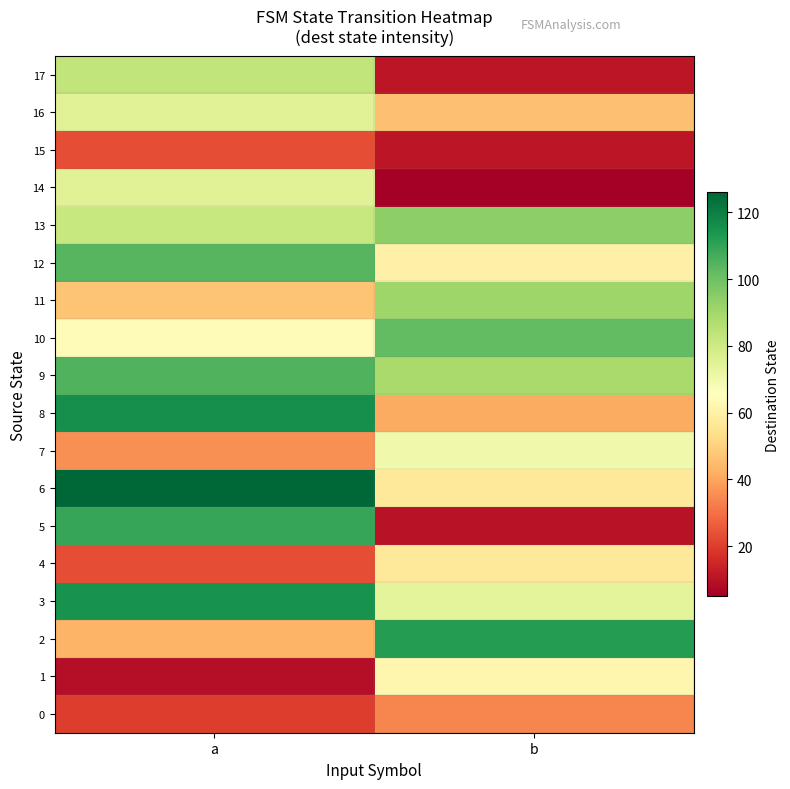

Which series has the largest total across all categories?

9